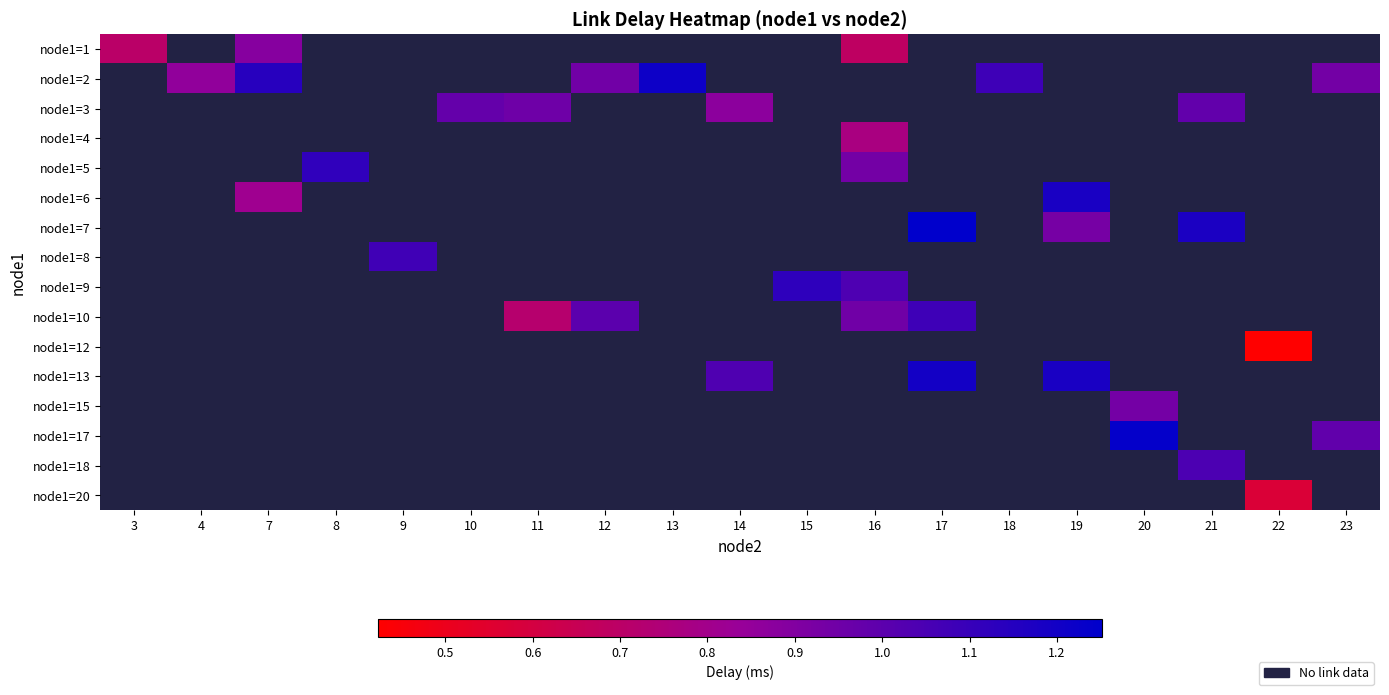

At which category does the chart reach its peak across all series?

17